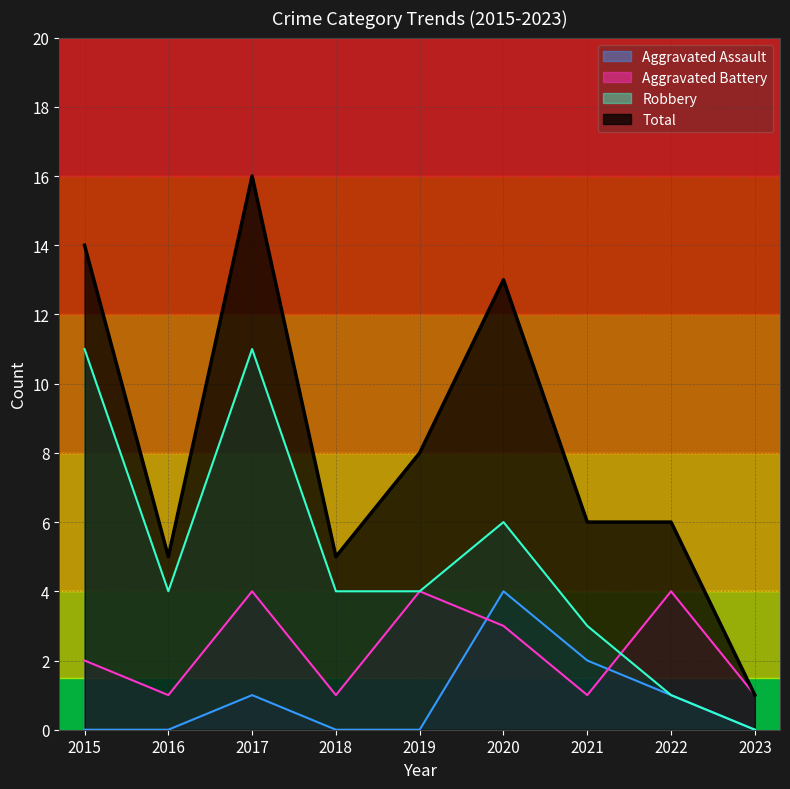

Reading left to right, list all the values displayed in this chart.

Aggravated Assault: 2015=0	2016=0	2017=1	2018=0	2019=0	2020=4	2021=2	2022=1	2023=0
Aggravated Battery: 2015=2	2016=1	2017=4	2018=1	2019=4	2020=3	2021=1	2022=4	2023=1
Robbery: 2015=11	2016=4	2017=11	2018=4	2019=4	2020=6	2021=3	2022=1	2023=0
Total: 2015=14	2016=5	2017=16	2018=5	2019=8	2020=13	2021=6	2022=6	2023=1